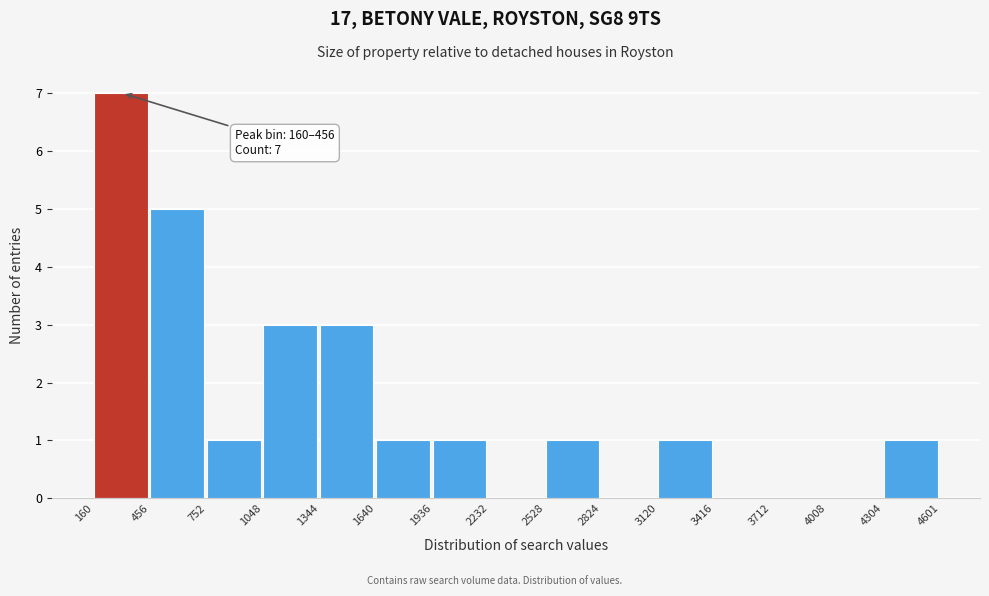

Over which range of the x-axis is the bar tallest?

160 to 456